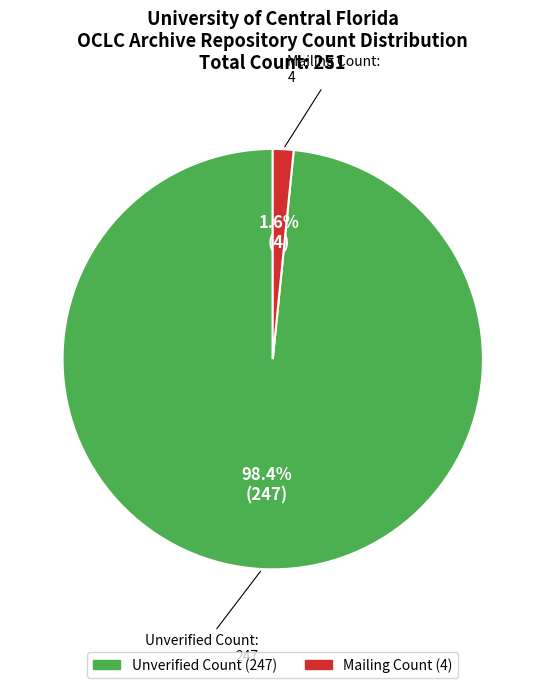

Does any single category account for the majority?

Yes